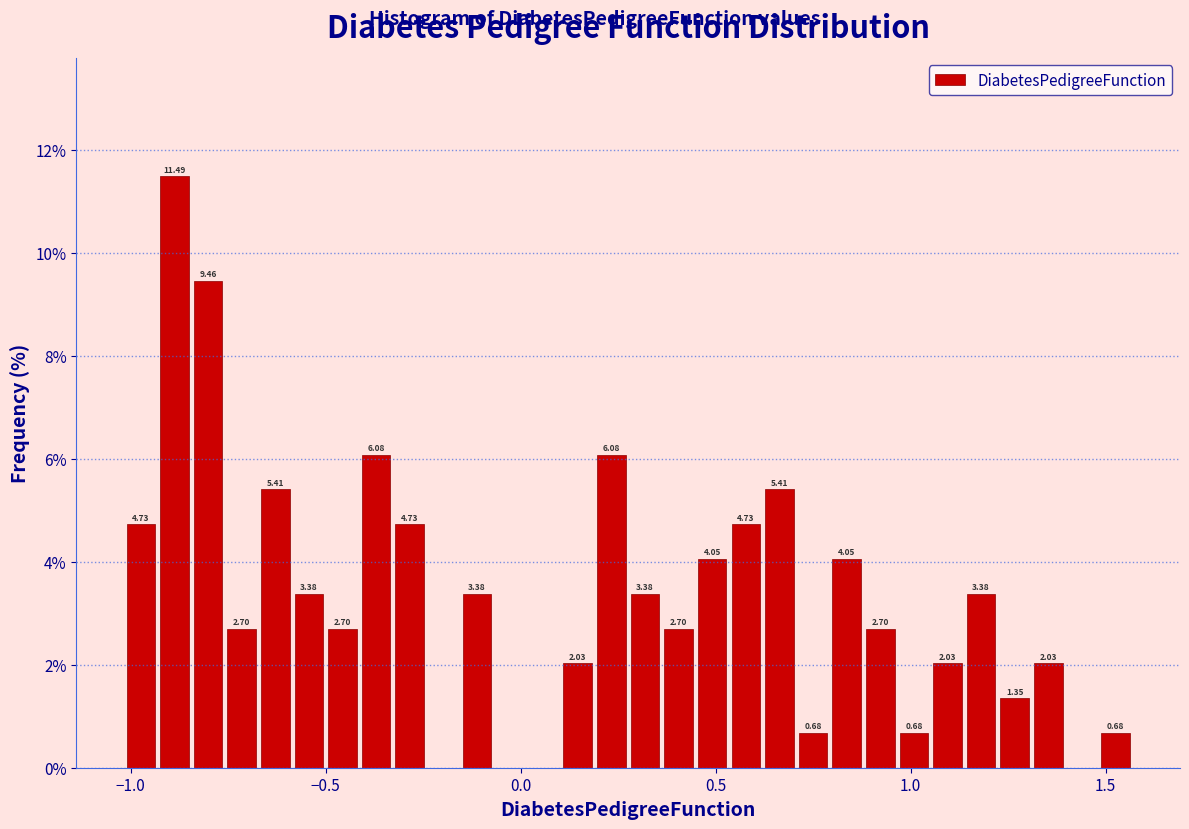

Read against the x-axis, roughly where is the centre of the tallest bar?

-0.90